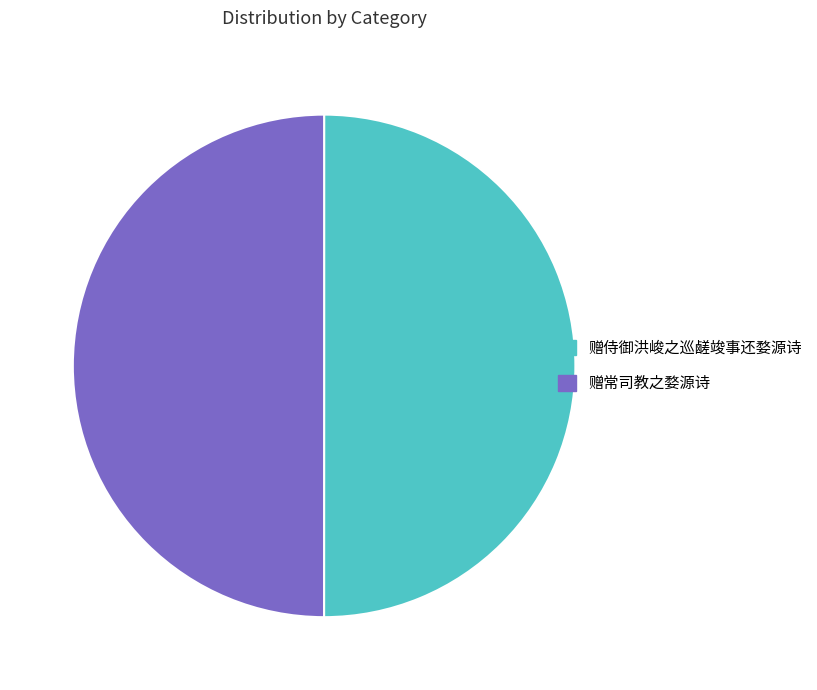

Is it true that 赠侍御洪峻之巡鹾竣事还婺源诗 is 50% of the pie?

True